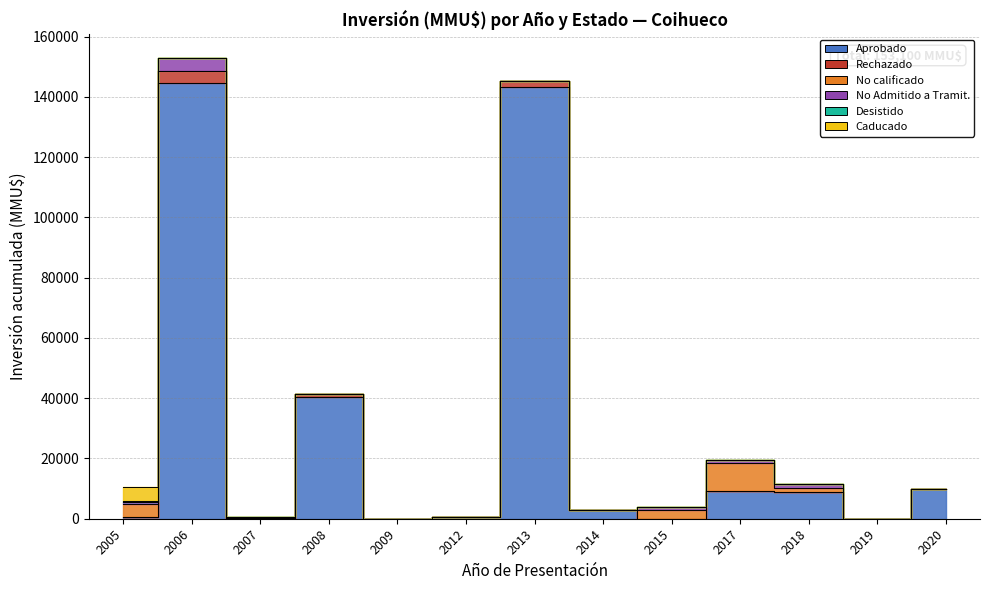

What is the difference between the maximum and second lowest values in the No Admitido a Tramit. series?

4200